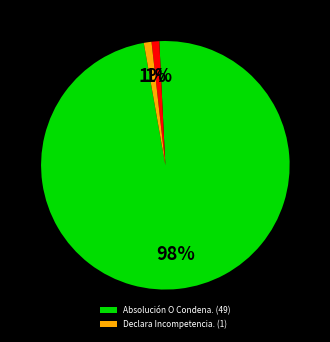

Is there any slice that represents more than half of the pie?

Yes